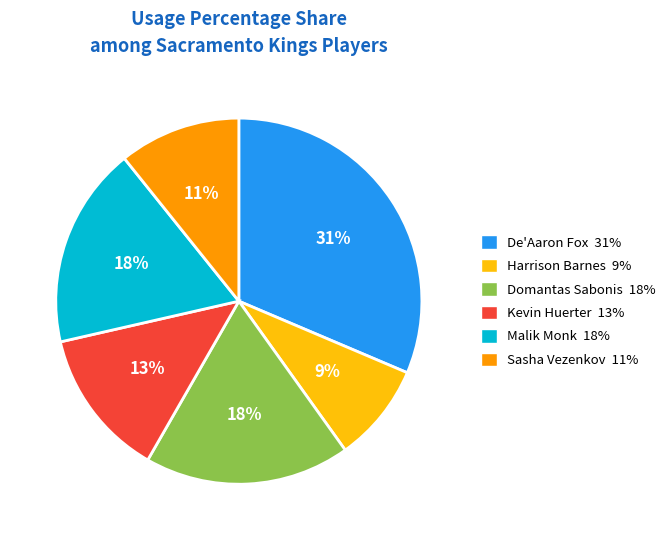

What is the smallest slice in the pie chart?

Harrison Barnes